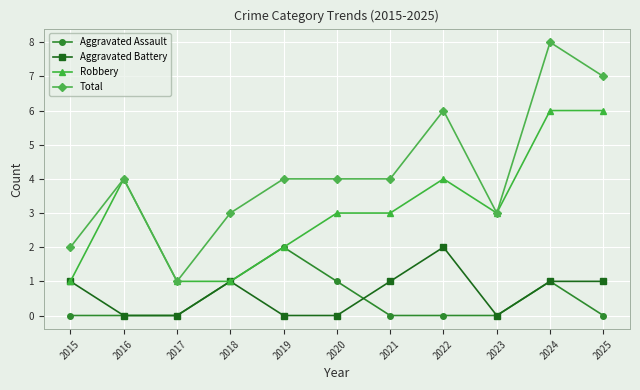

Does the chart have visible grid lines?

Yes